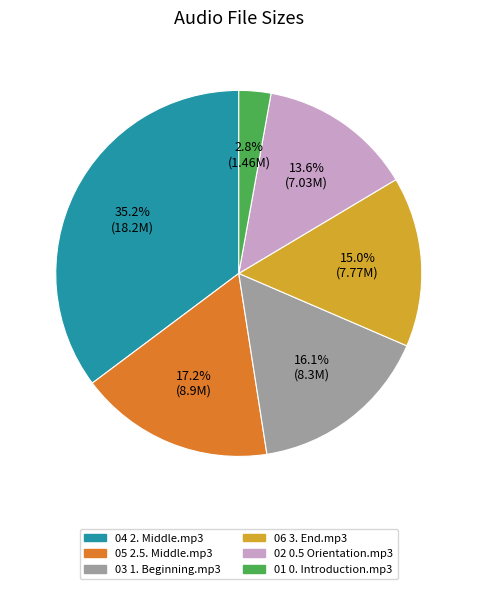

How much of the chart is everything except 04 2. Middle.mp3?

64.8%